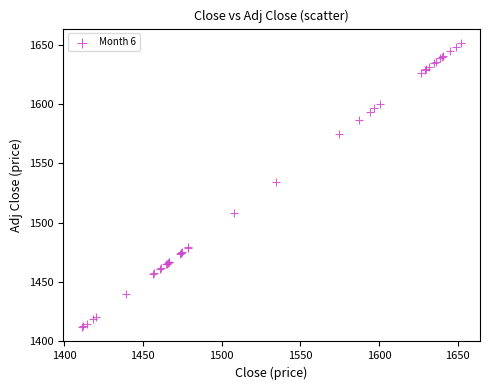

What Y value in the scatter plot is closest to 1531?

1534.8